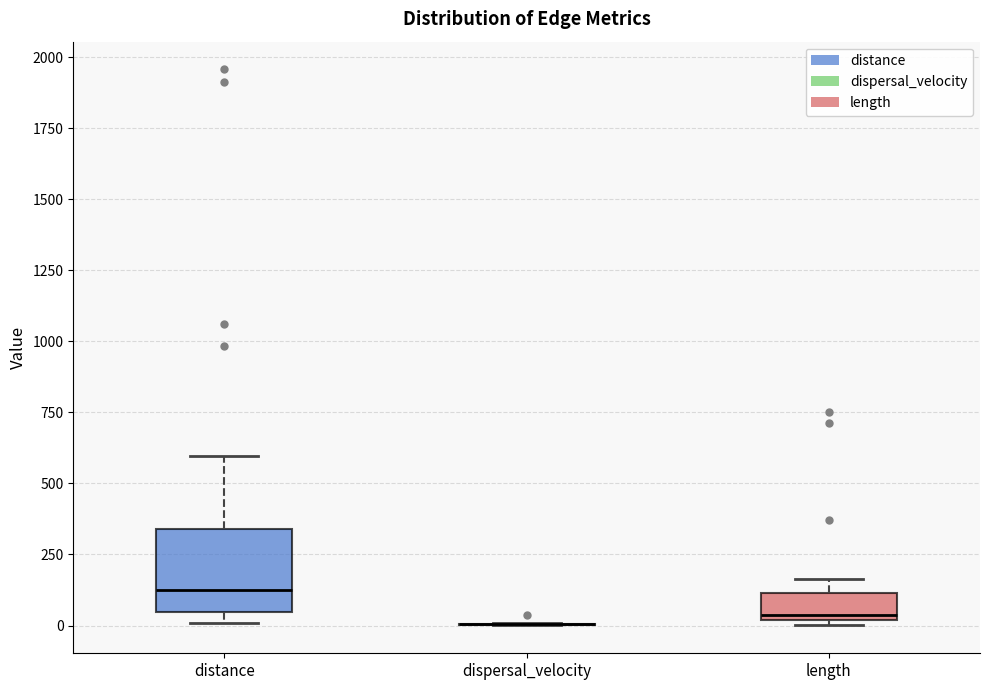

Where is the upper edge of the box for distance on the y-axis? The values are not printed on the chart, so give them approximately, as read against the axis.

350